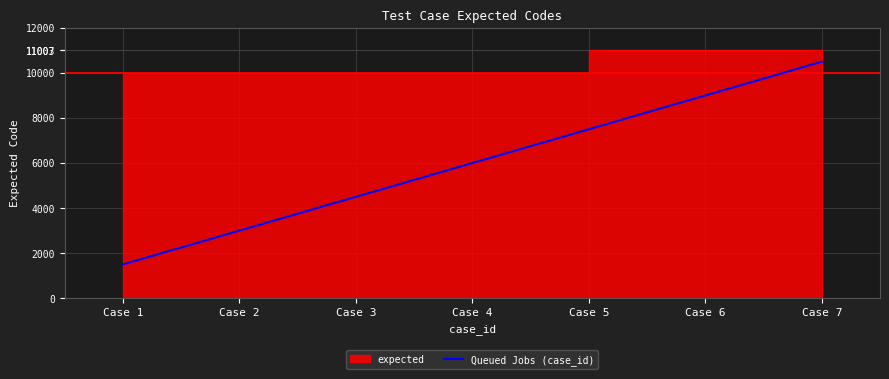

True or false: the data has more than 0 interior local peaks.

False